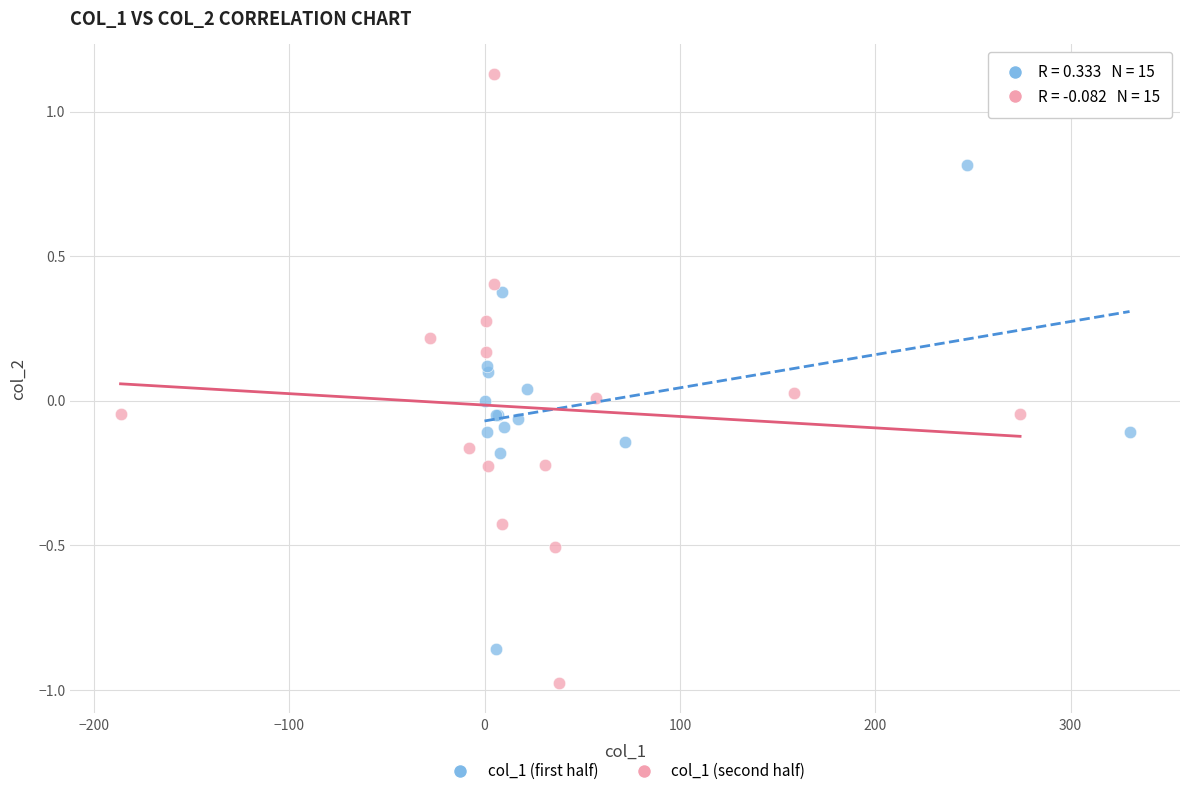

Which series has the largest Y range (max minus min)?

col_1 (second half)